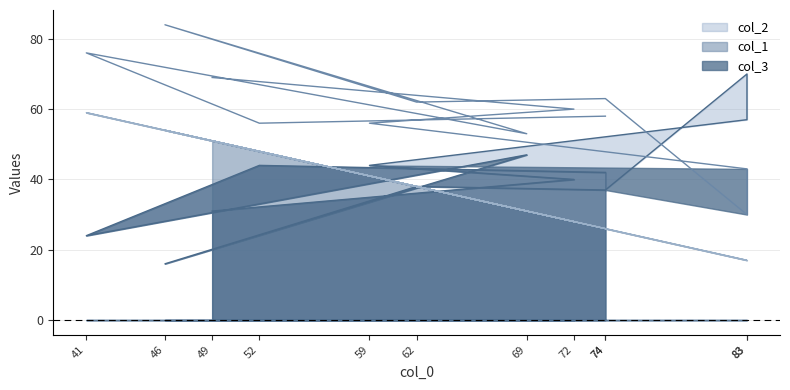

Is the value of col_1 at 83 greater than the value of col_2 at 49?

No